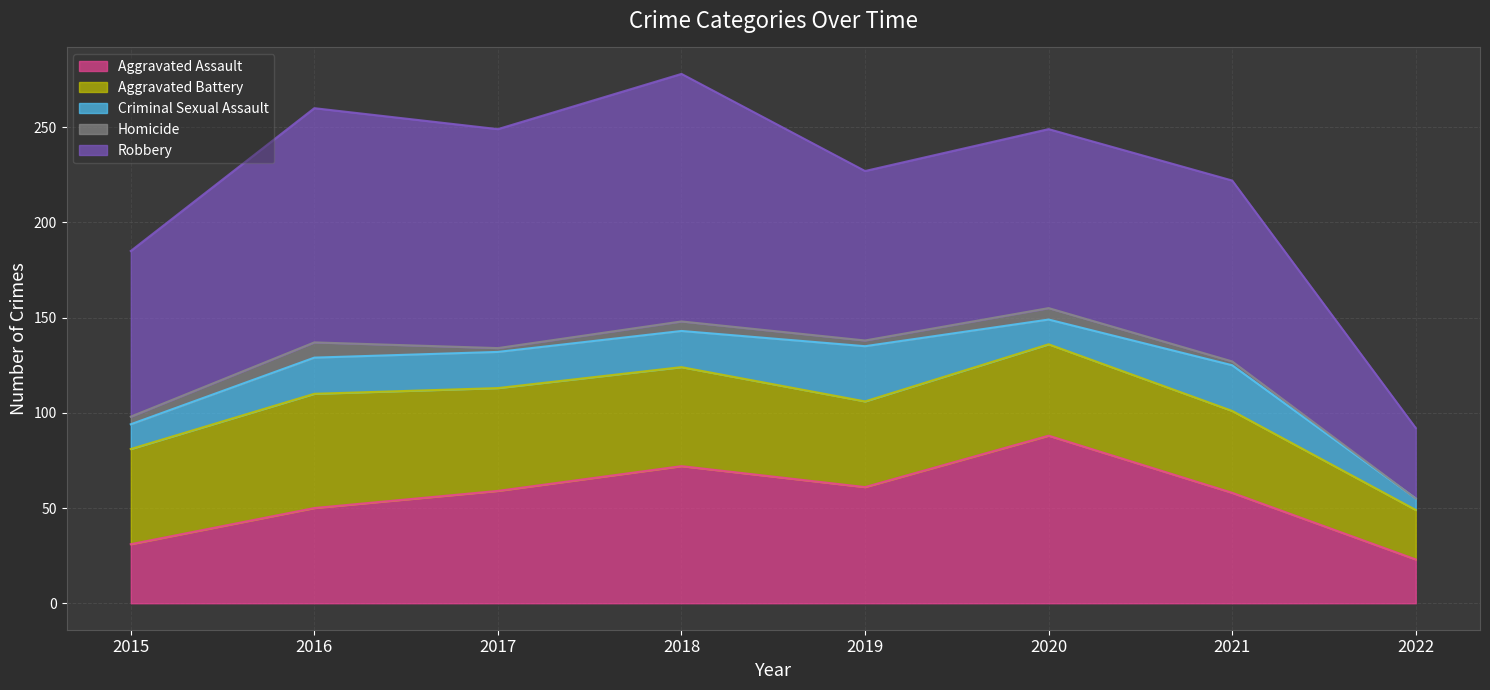

True or false: Homicide and Robbery intersect in this chart.

False